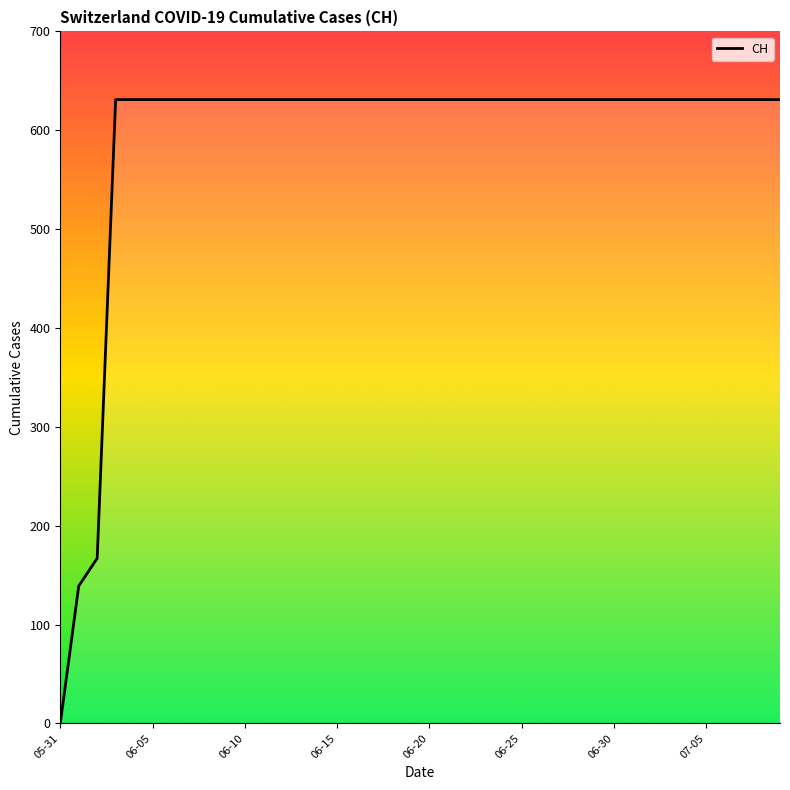

Which category has the highest value across all series?

06-15